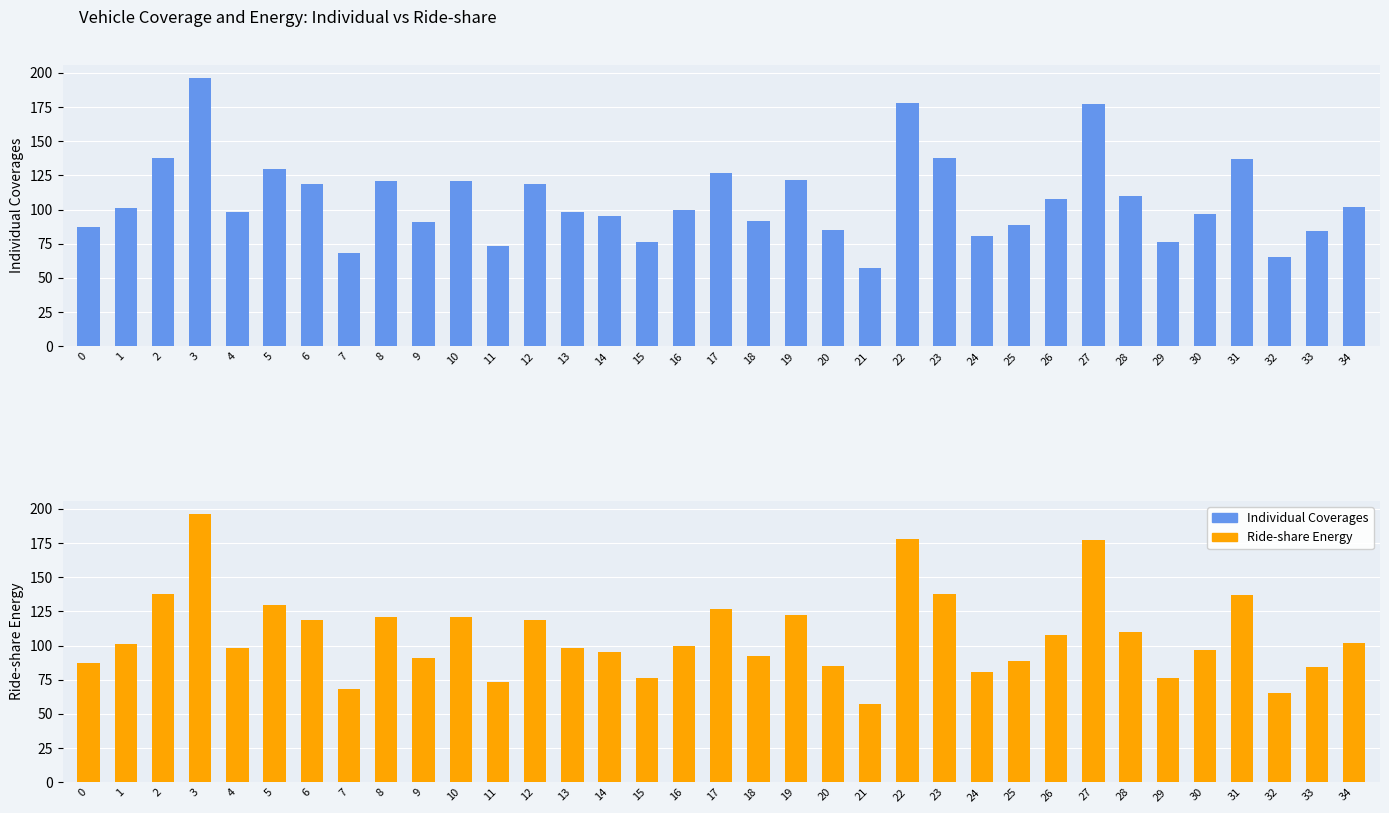

How many data points does each series have?

35